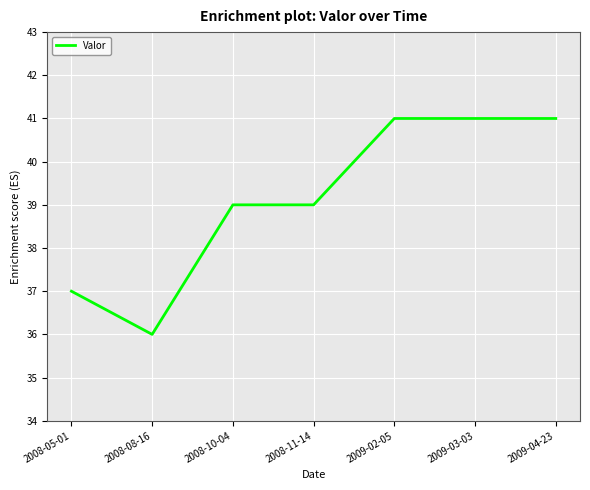

What is the difference between the second highest and second lowest values?

4